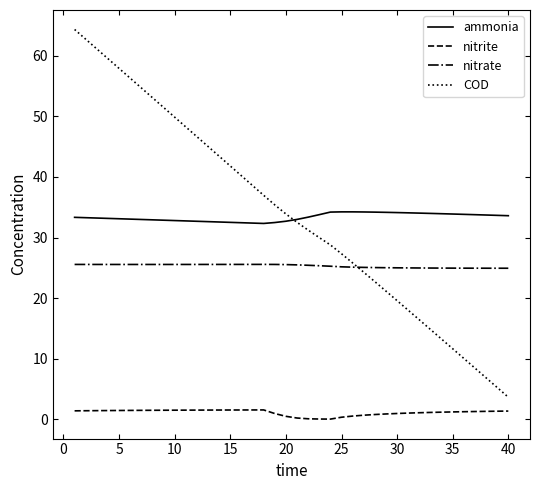

What is the maximum value shown in the chart?

64.3